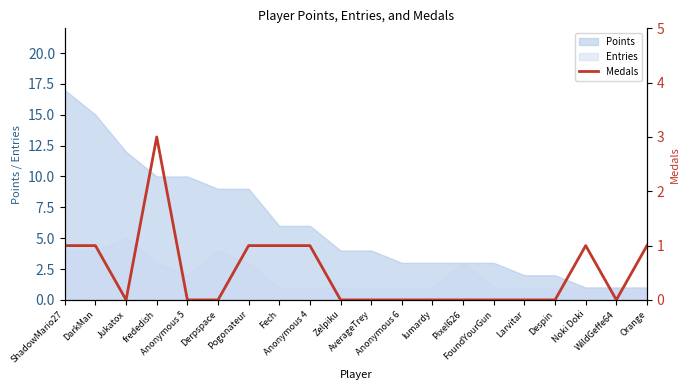

How many positive values are there?

8